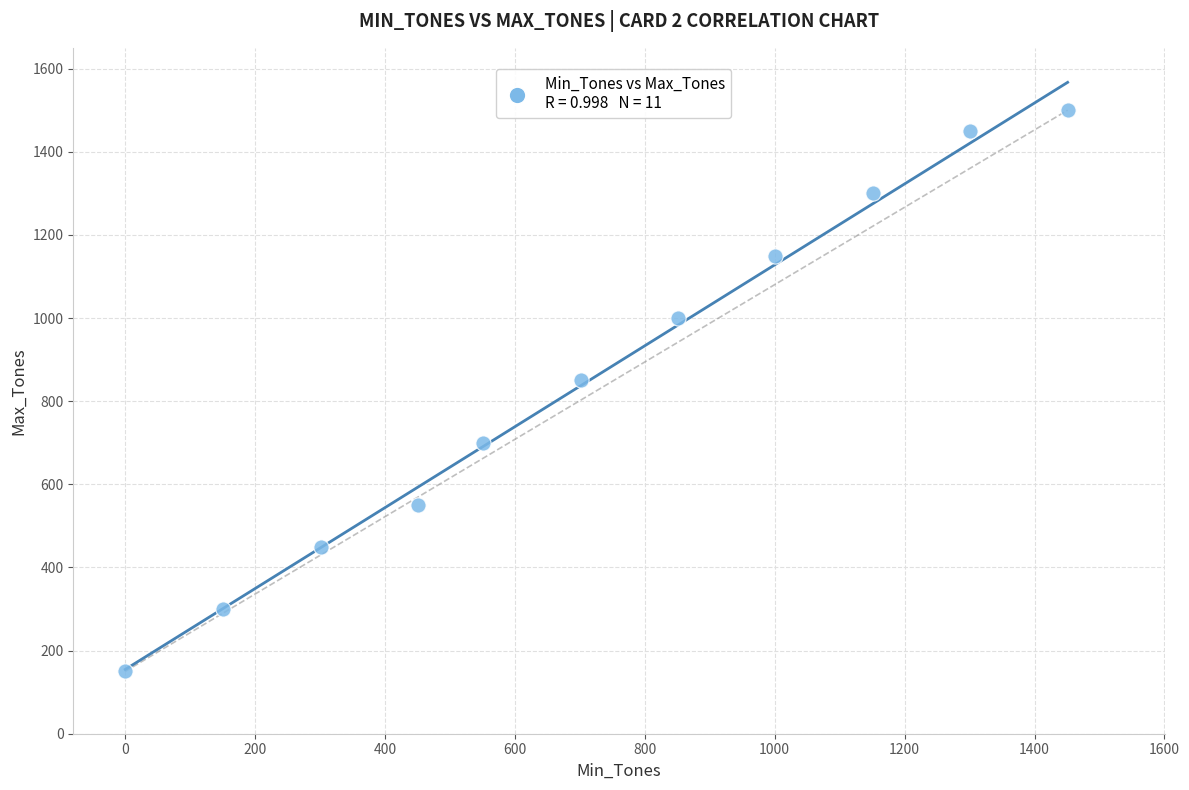

What is the average Y value?

855